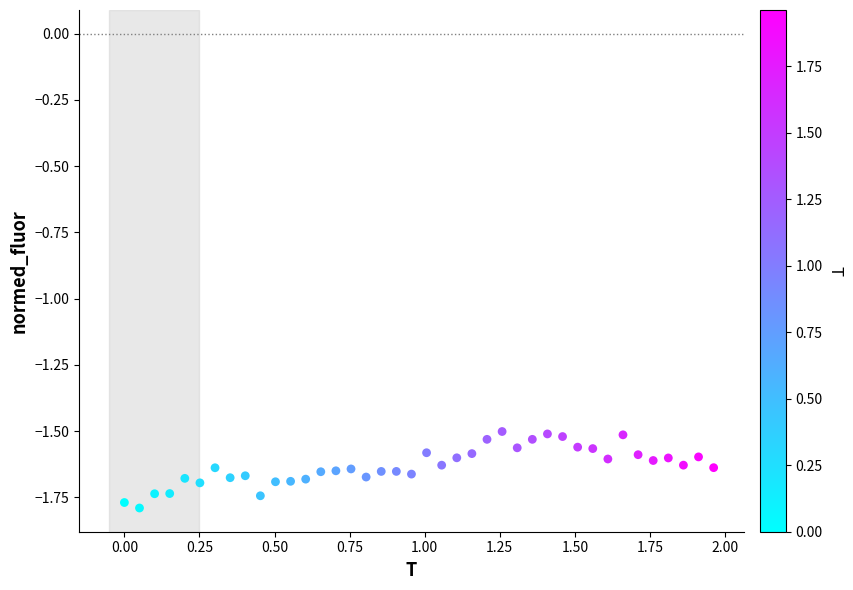

What is the range of Y values (max minus min)?

0.3